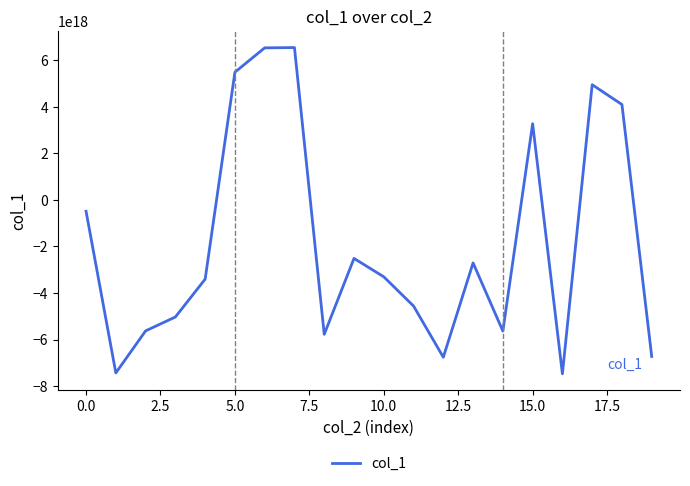

How many lines are shown in the chart?

1